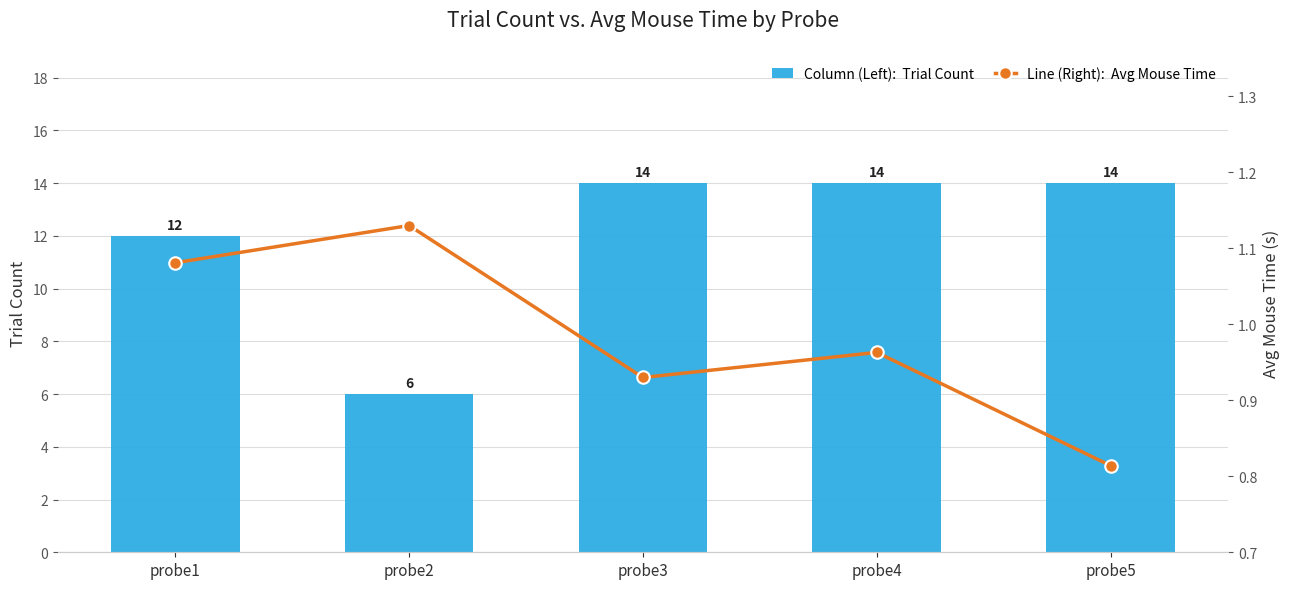

What is the maximum value for Trial Count?

14.0